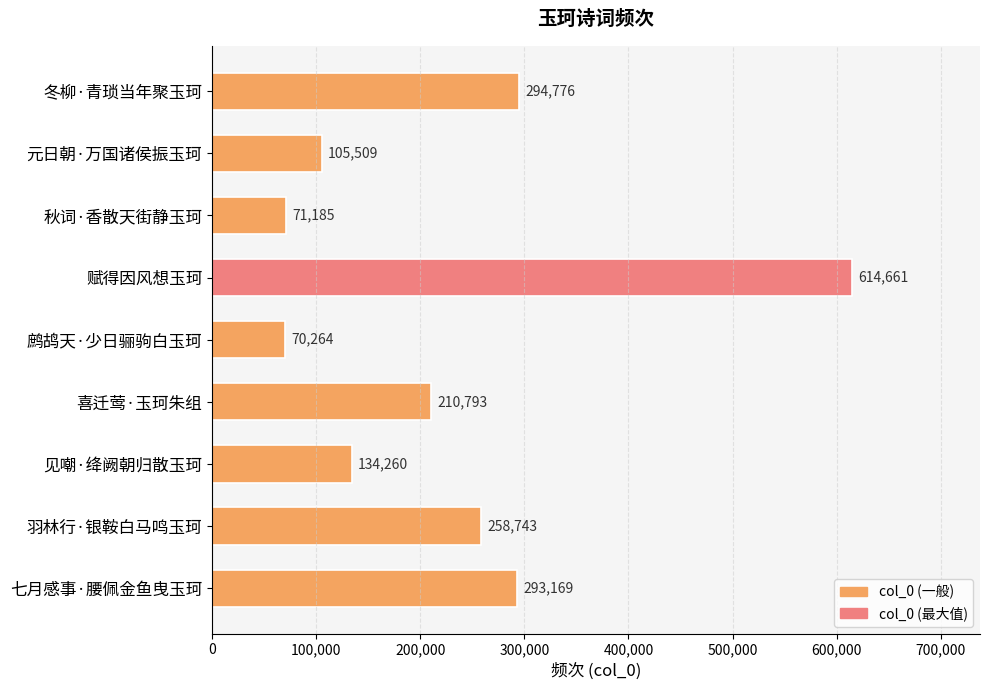

Is it true that the value at 冬柳·青琐当年聚玉珂 is 294776?

True